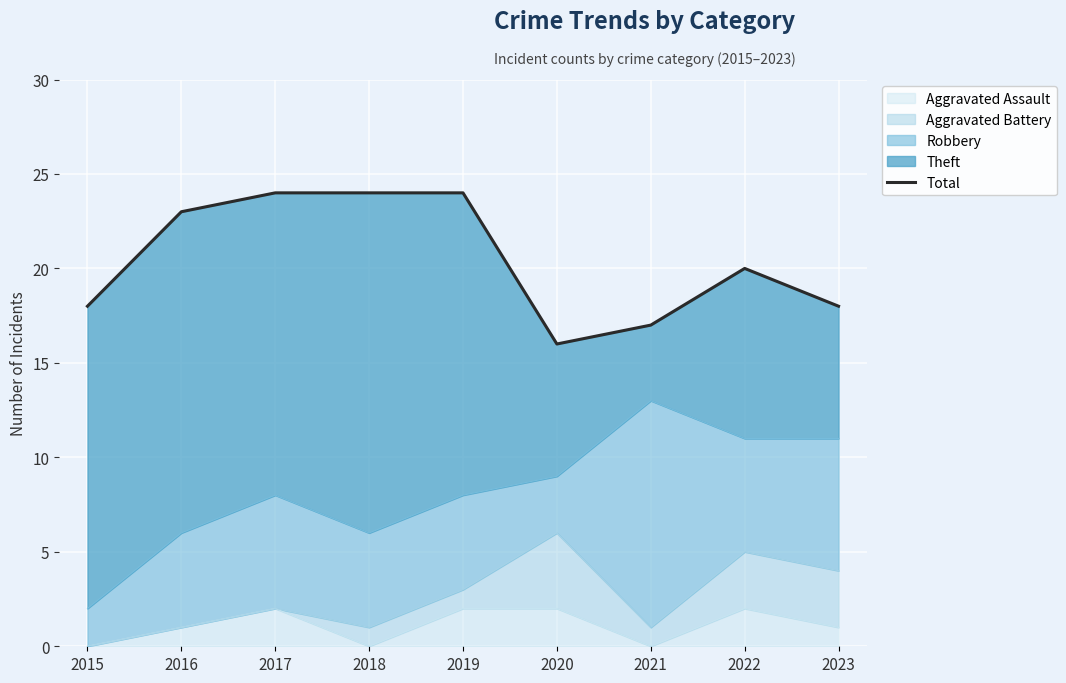

Approximately how many times larger is the value at 2016 compared to 2018?

1.0